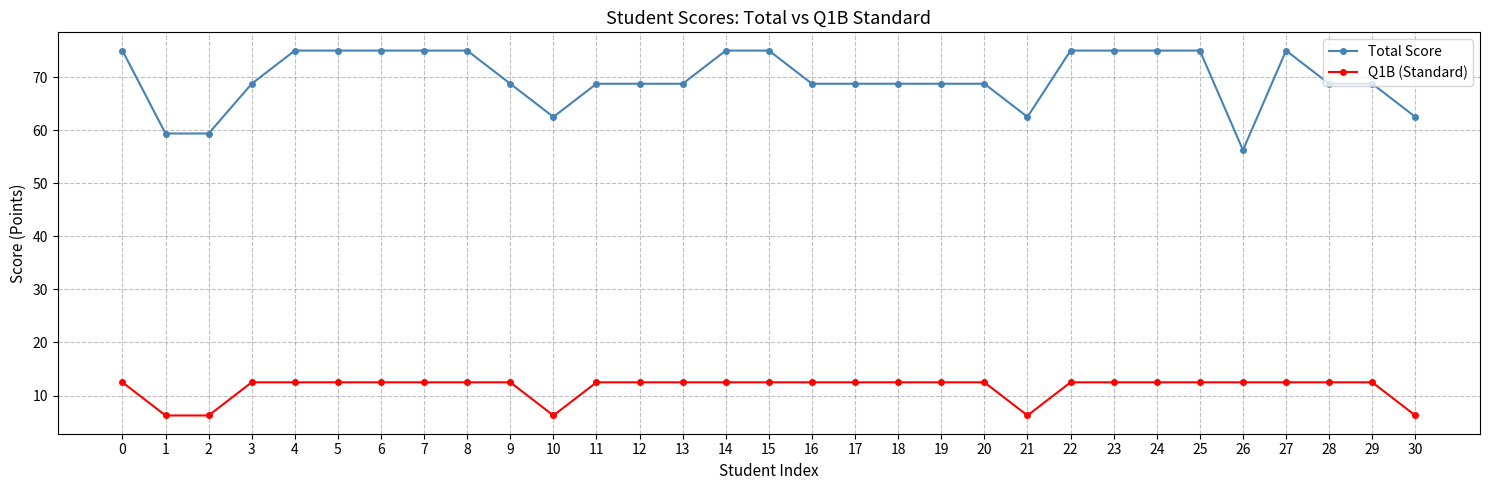

At how many categories does at least one series exceed 72?

13